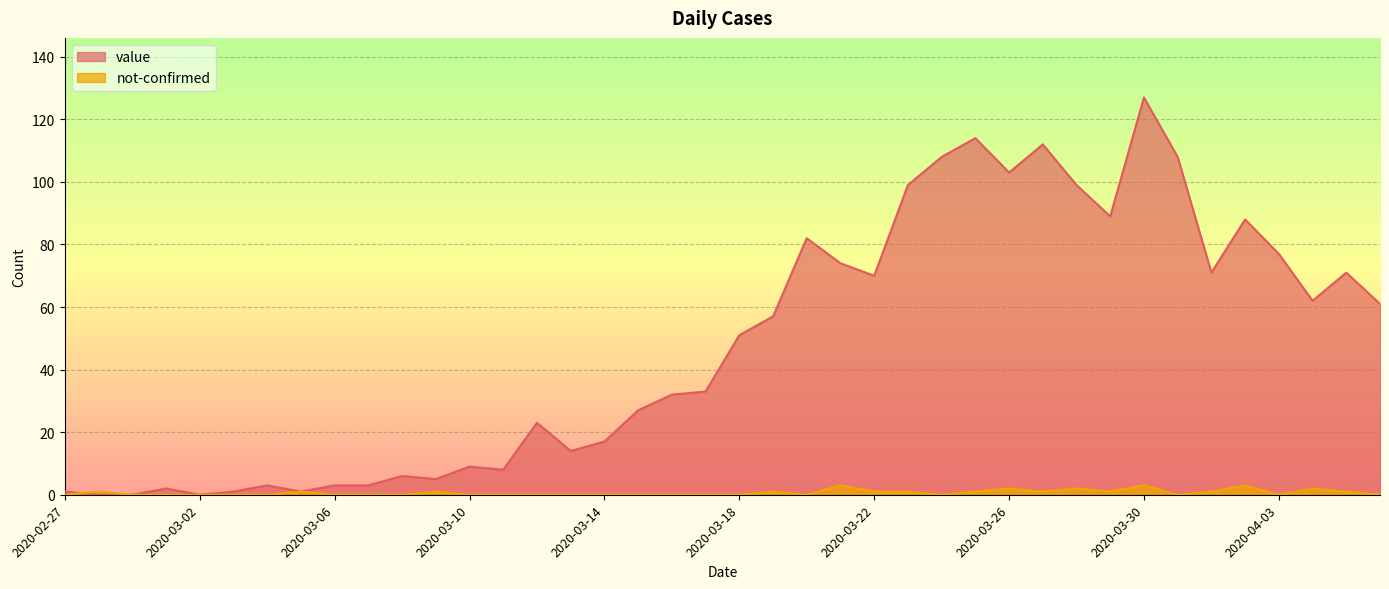

How many interior local peaks does the value series have?

11